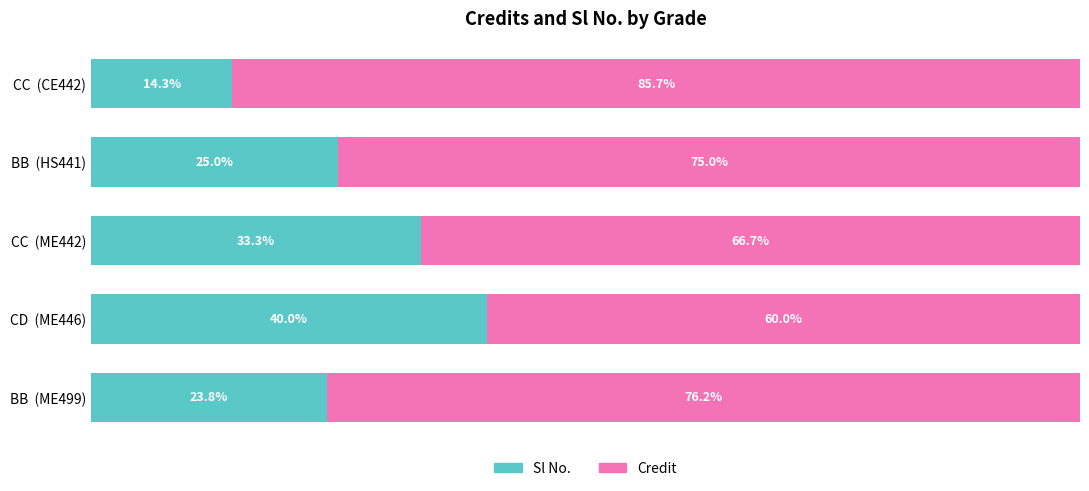

List the labels in order of Sl No. value, largest first.

CD  (ME446), CC  (ME442), BB  (HS441), BB  (ME499), CC  (CE442)